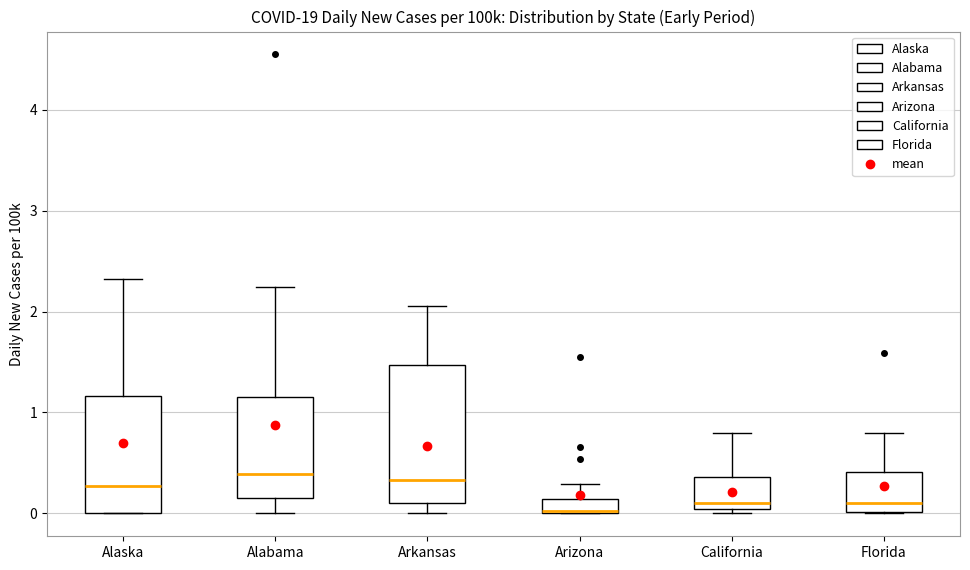

Comparing the boxes themselves (not the whiskers), which one is the tallest?

Arkansas